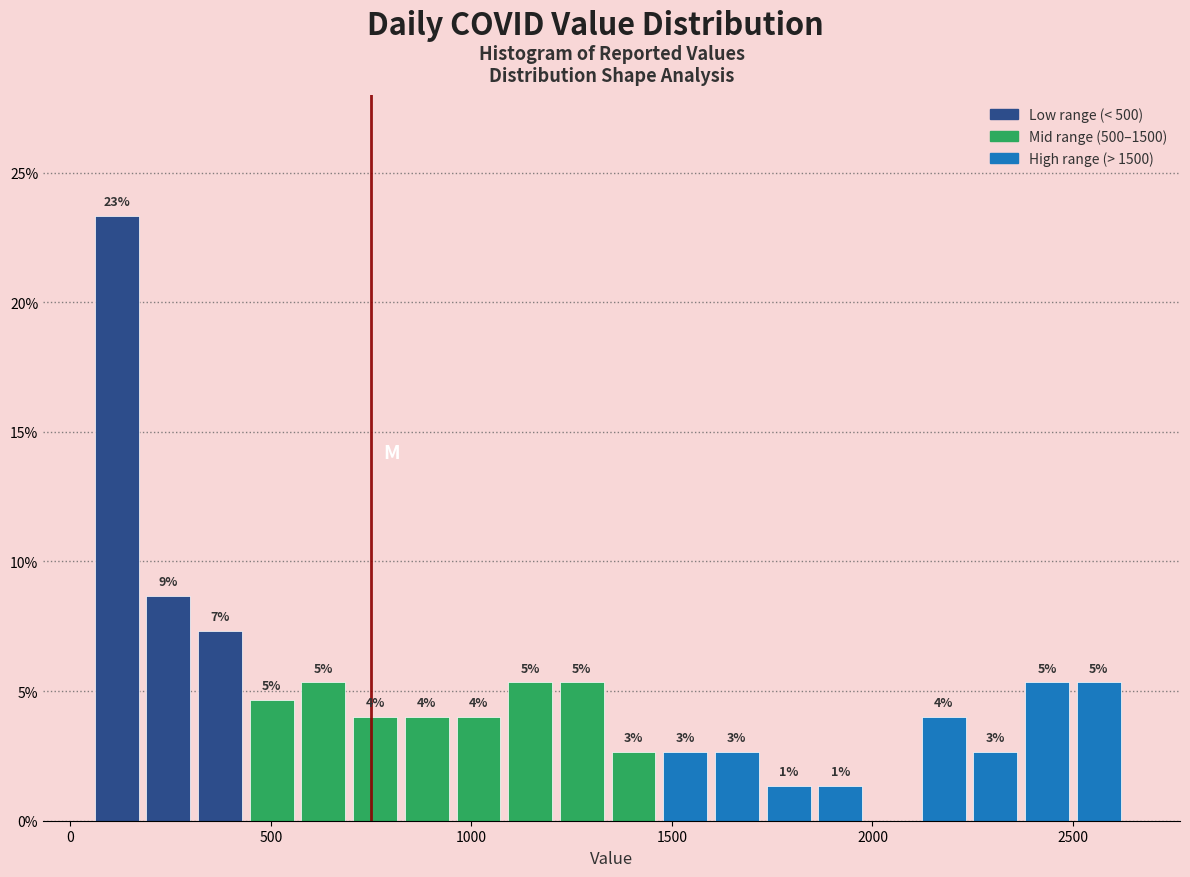

Around what value on the x-axis is the tallest bar? Give the approximate position of its centre, as read against the axis.

100